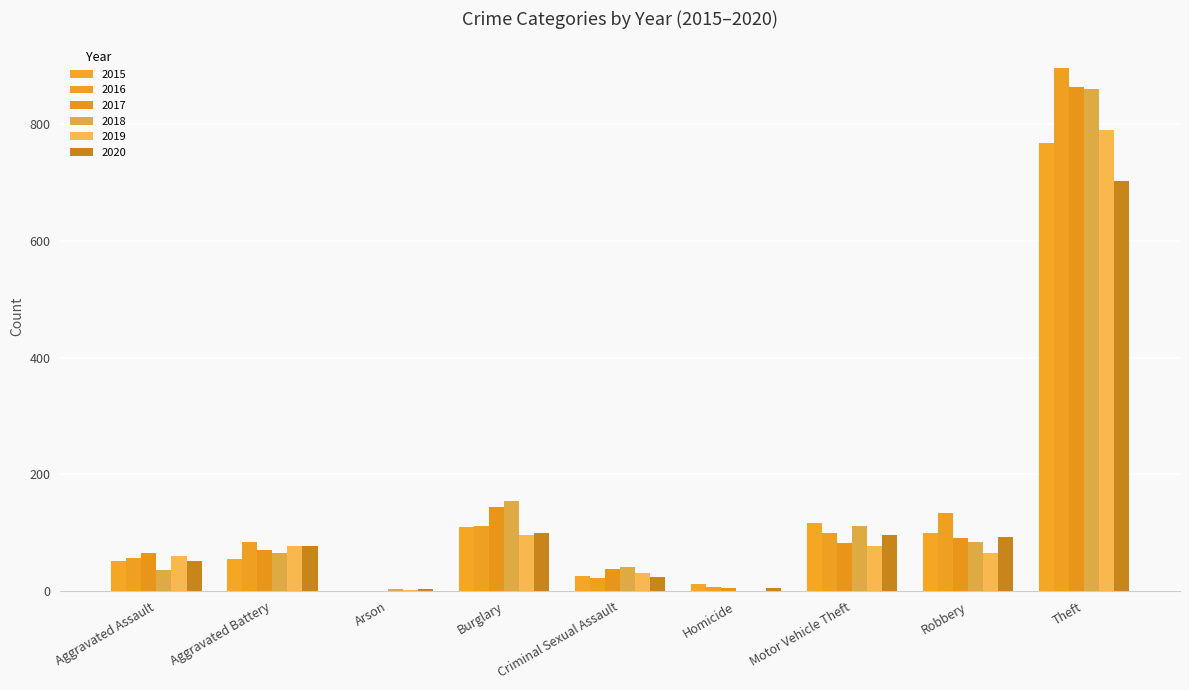

How many groups of bars are there?

9